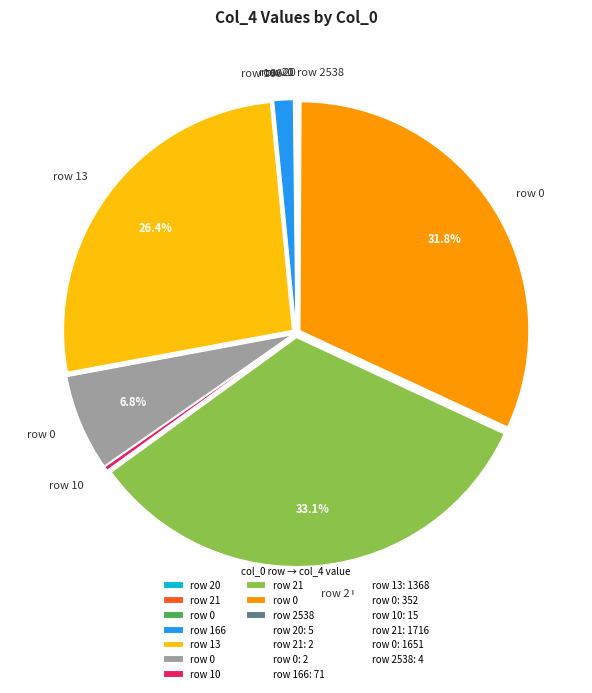

Does any single category account for the majority?

No